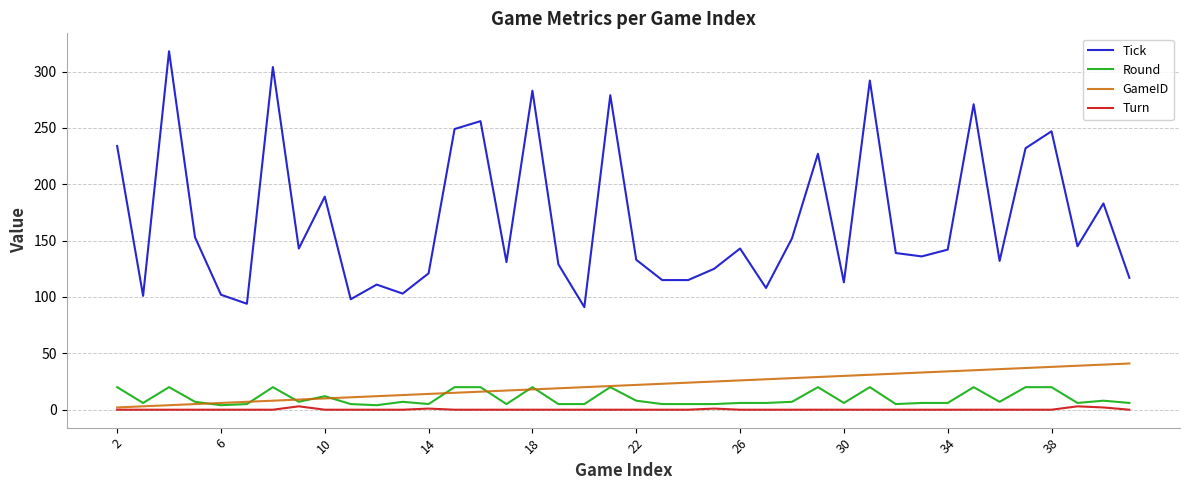

Rank the series by their maximum value, from lowest to highest.

Turn, Round, GameID, Tick